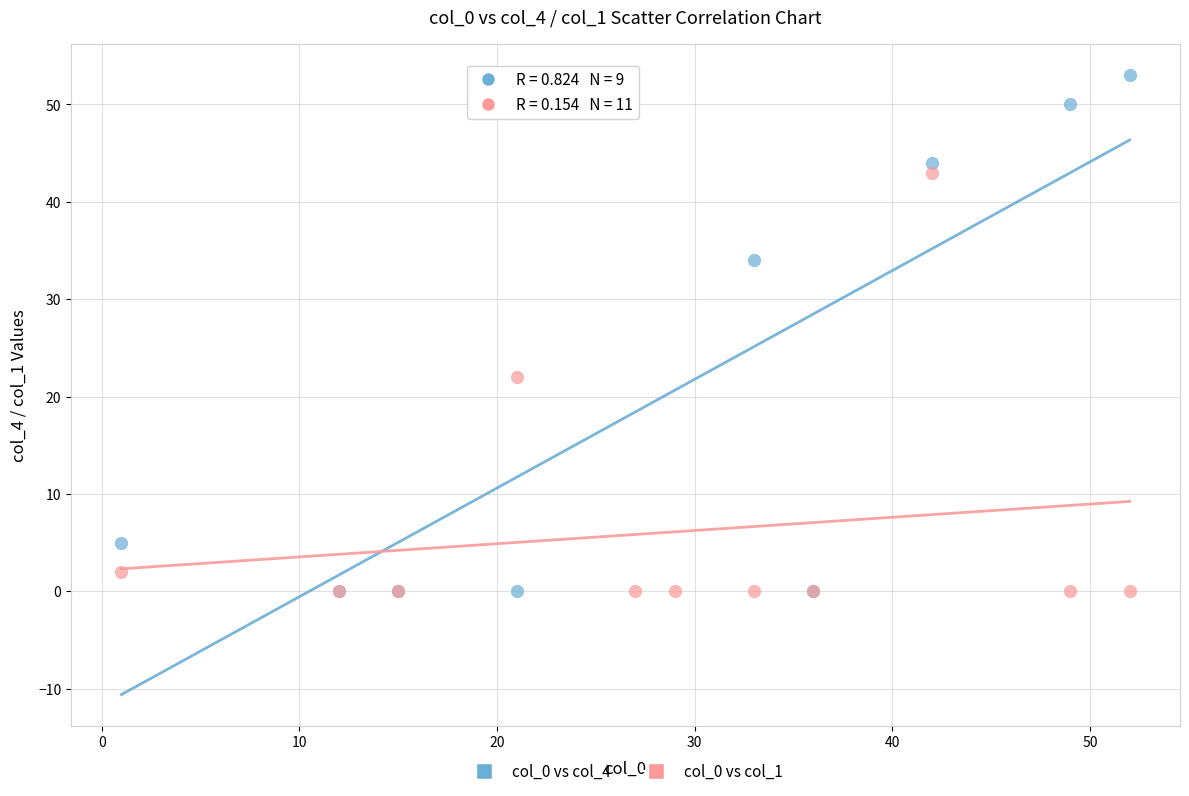

What are all the series names shown in the legend?

col_0 vs col_4, col_0 vs col_1